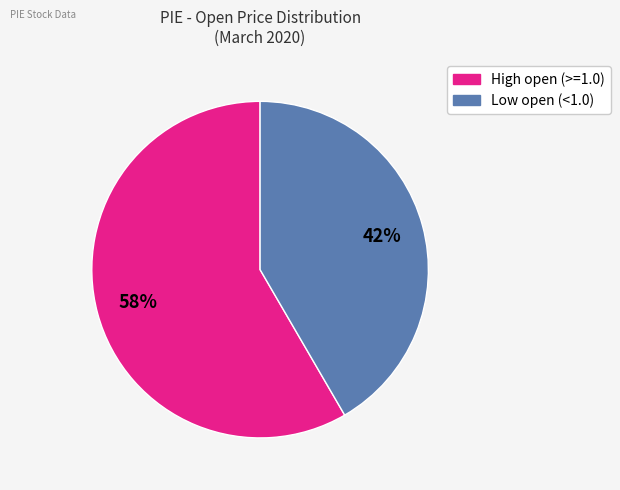

Is there any slice that represents more than half of the pie?

Yes